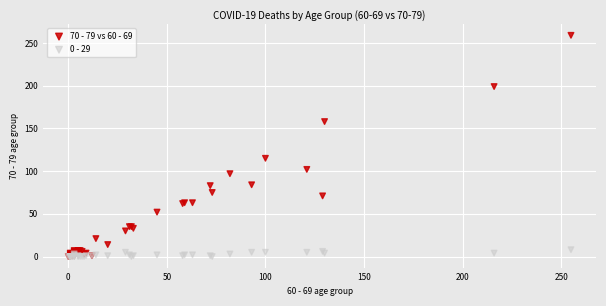

Across all series, what Y value is closest to 129?

115